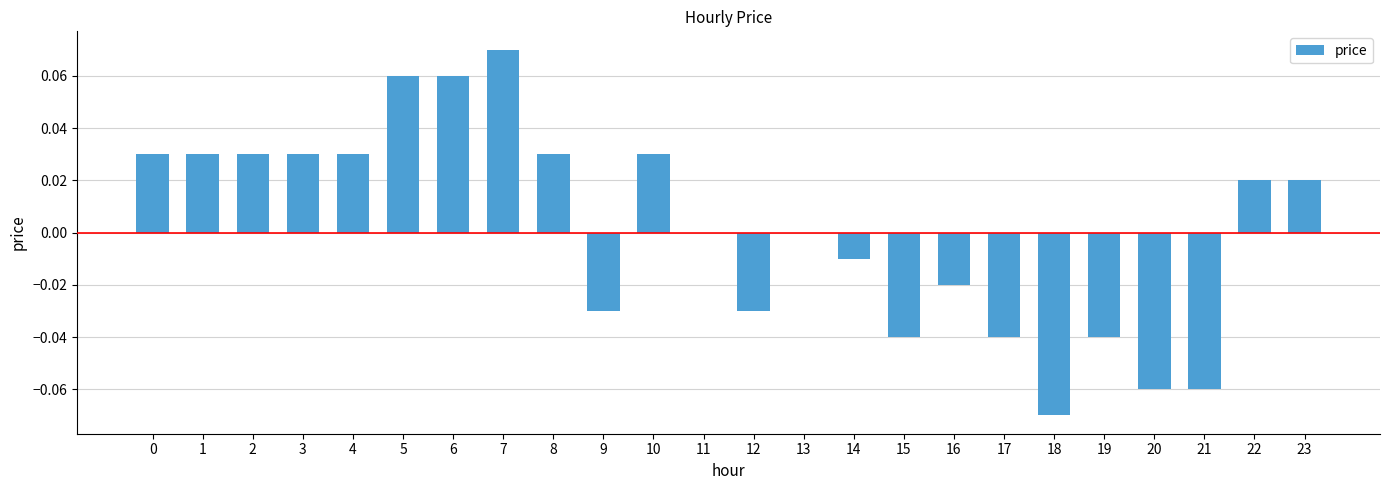

The chart shows a value of 0.0 at 3. True or false?

True